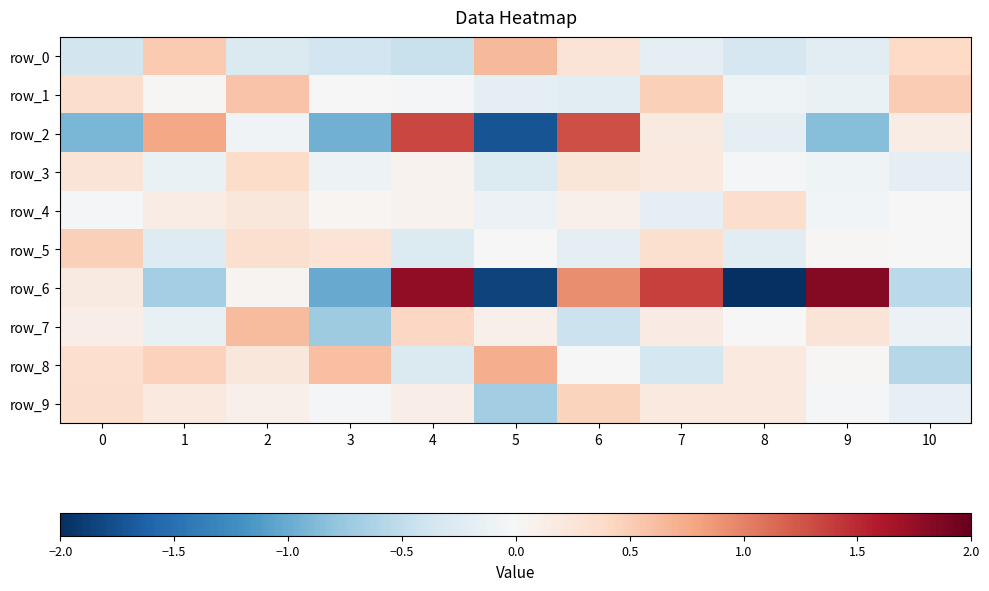

Which series has the largest total across all categories?

row_8